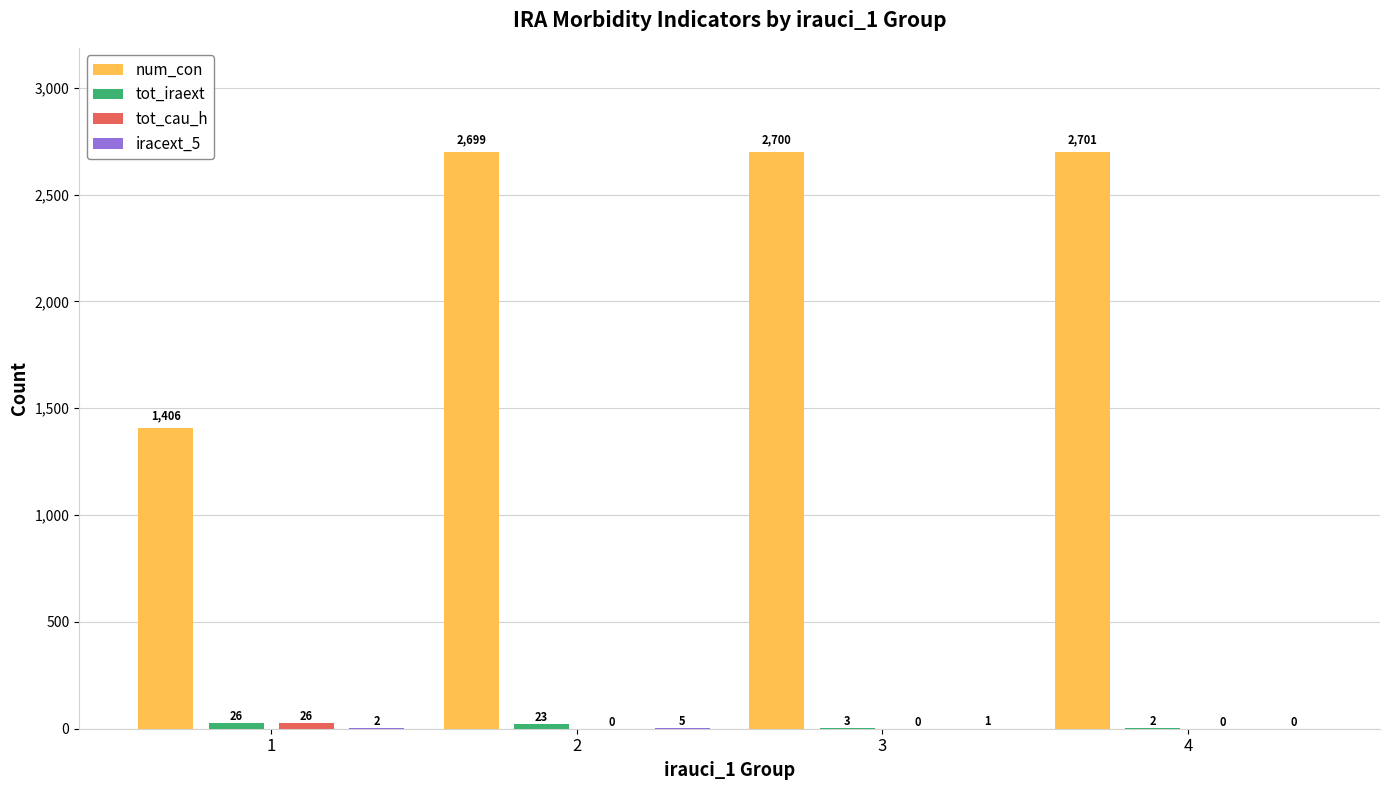

Which series has the largest total across all categories?

num_con